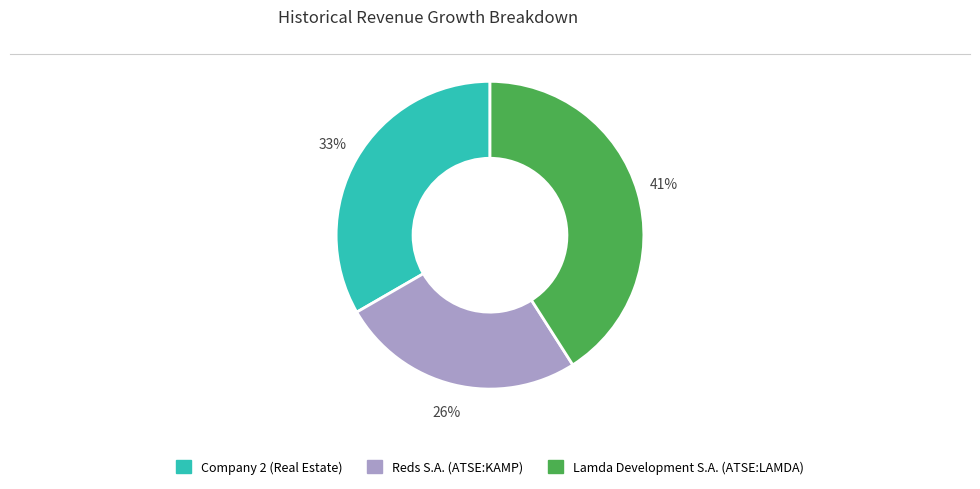

Is there any slice that represents more than half of the pie?

No